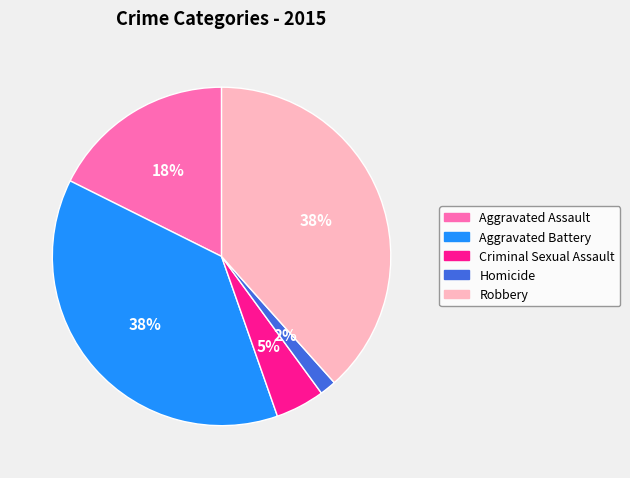

To the nearest percent, what percentage of the pie is Homicide?

2%